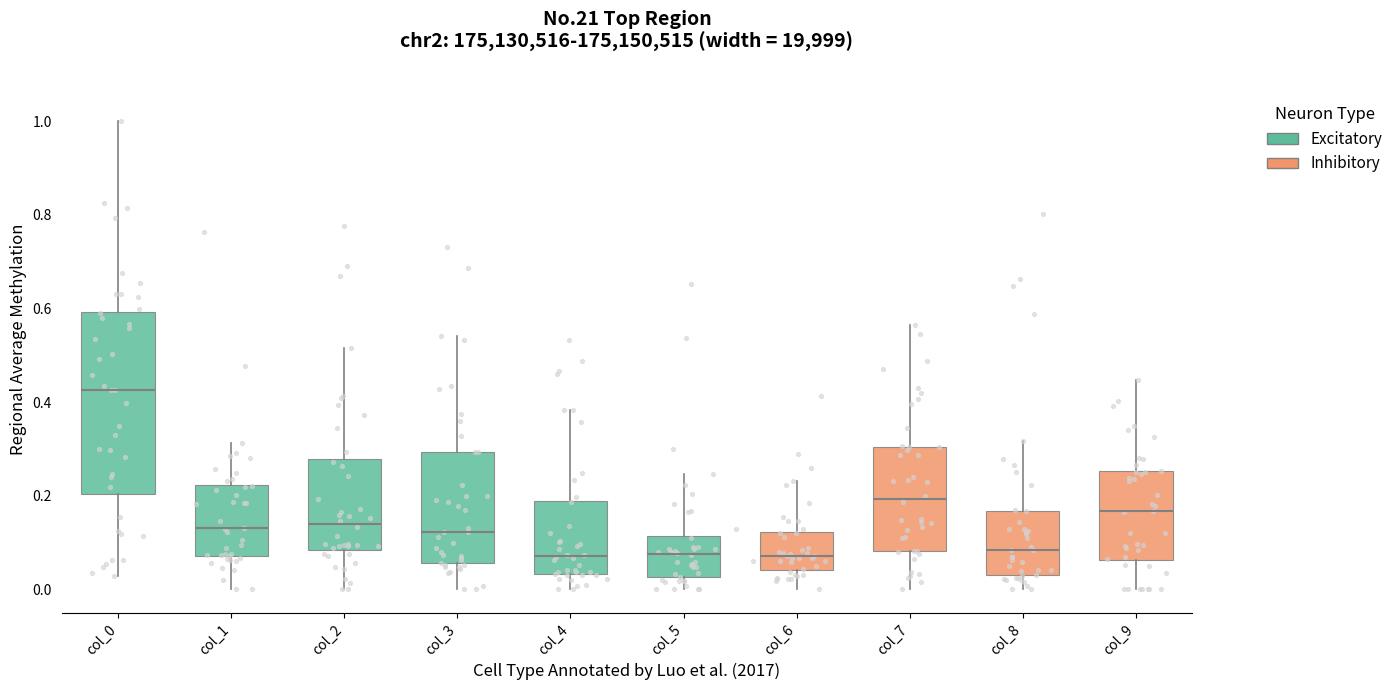

Where is the upper edge of the box for col_6 on the y-axis? The values are not printed on the chart, so give them approximately, as read against the axis.

0.12